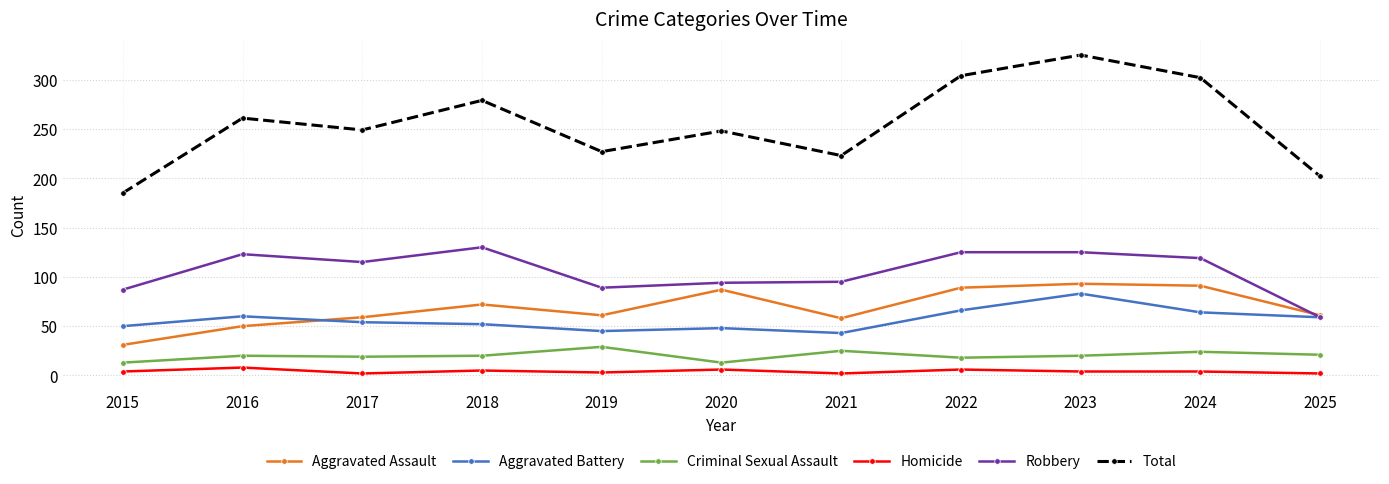

True or false: Robbery and Total cross at least once.

False